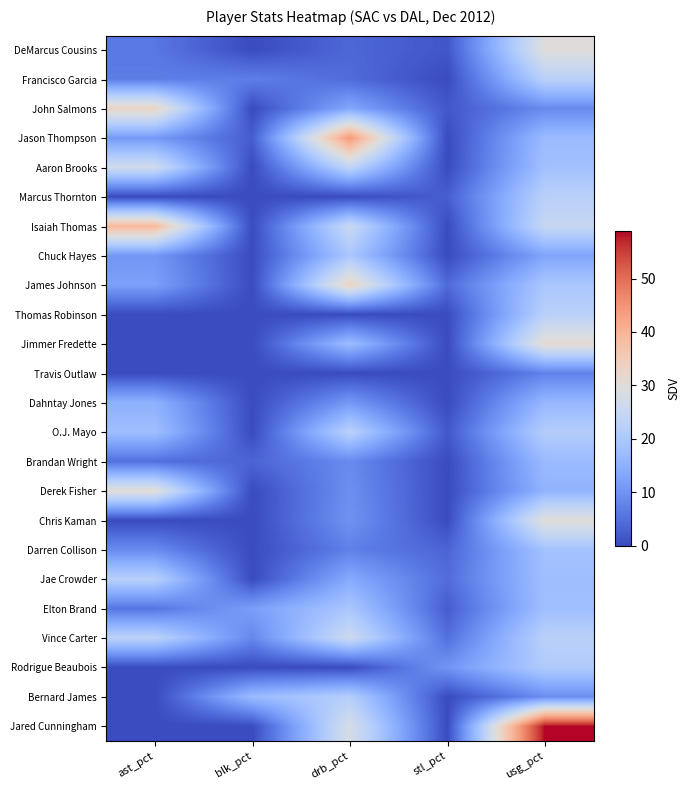

Which series has the widest spread of values?

Jared Cunningham